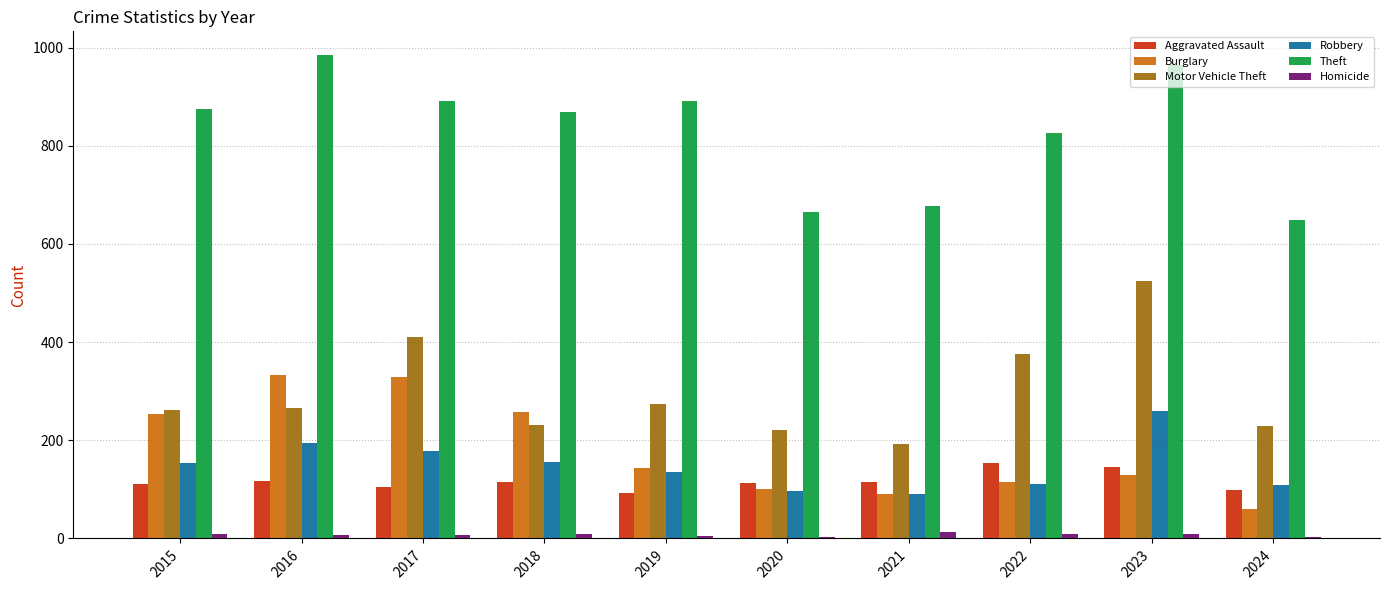

How many data points does each series have?

10